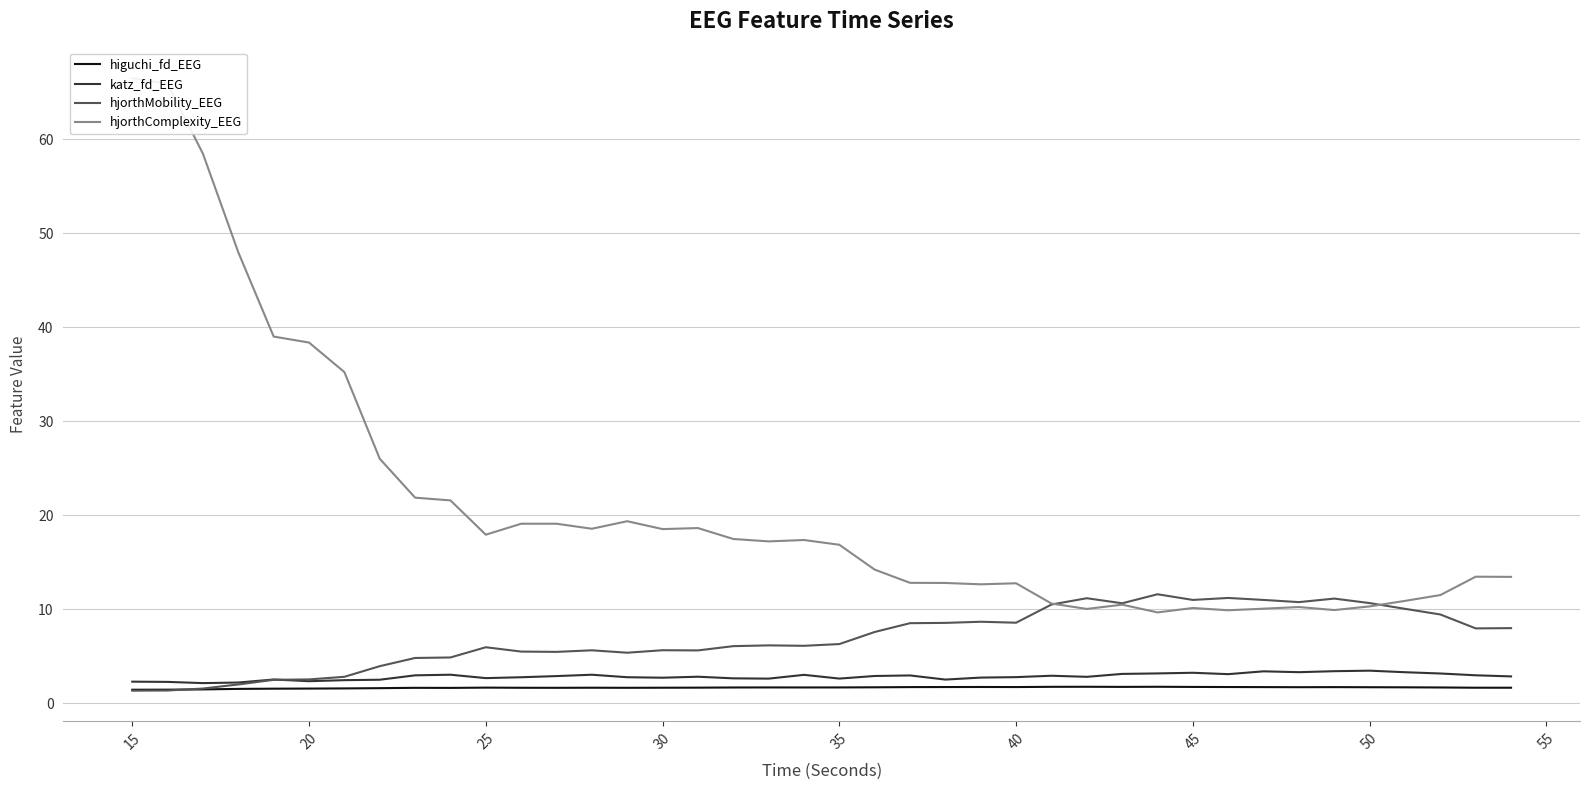

Is it true that katz_fd_EEG equals 2.7 at 25?

True